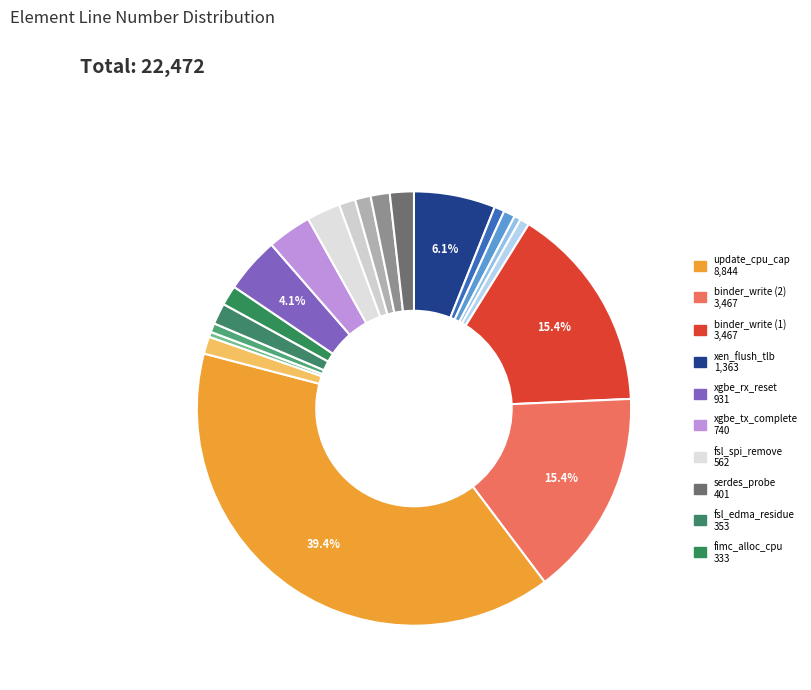

Which slice is the smallest?

trusty_fast_call64